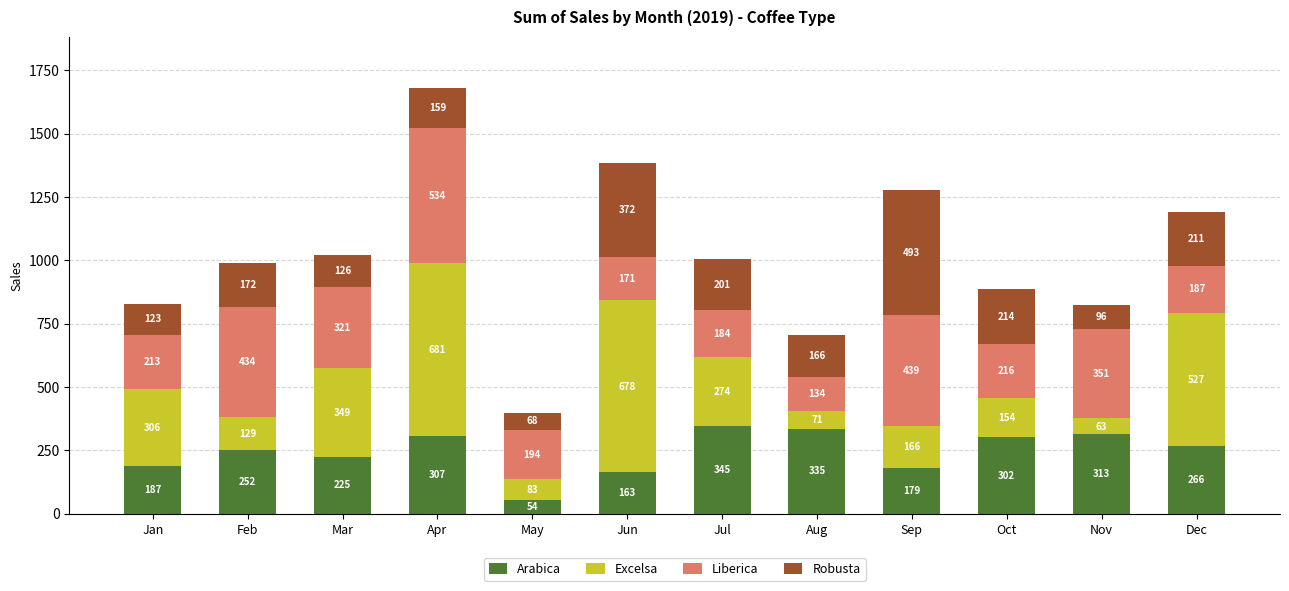

The Arabica series shows 514.5 at Nov. True or false?

False